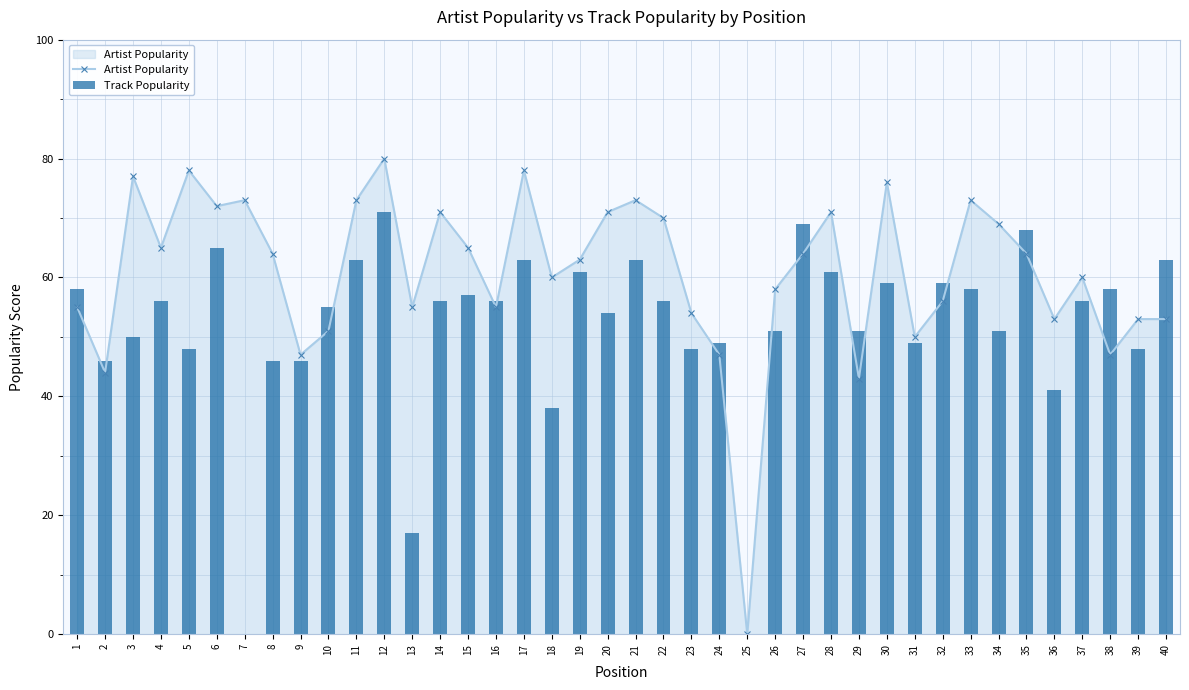

At which category is the sum across all series the highest?

12